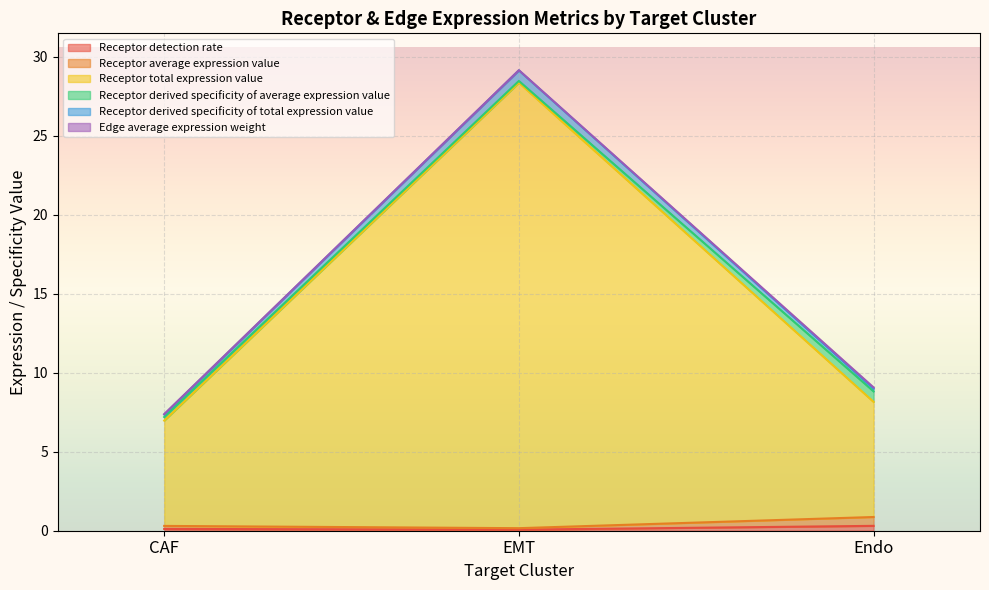

What is the sum of all Receptor detection rate values?

0.5